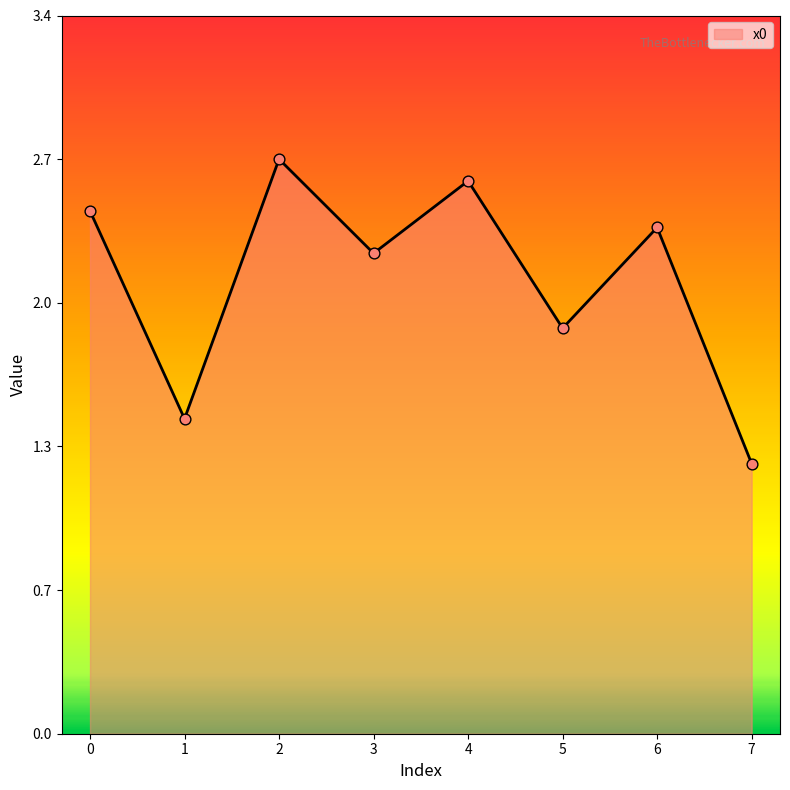

What is the change in value from 0 to 3?

-0.2